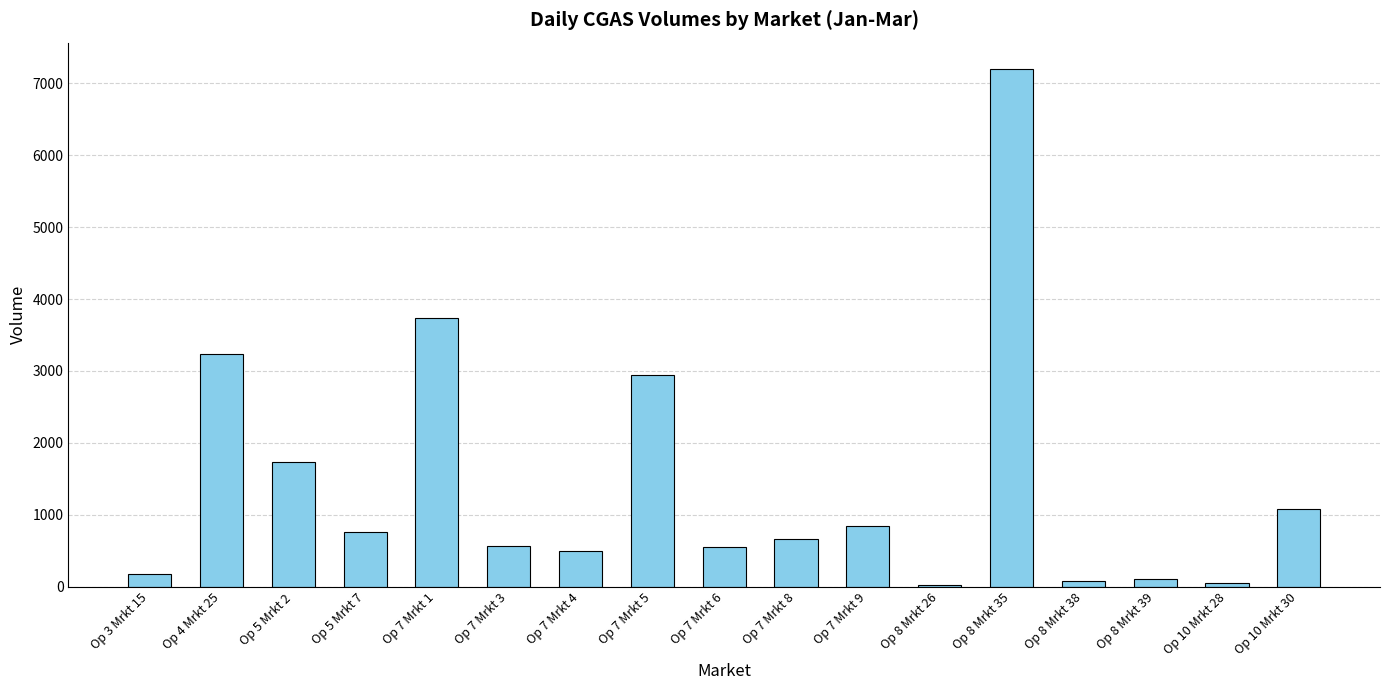

What is the change in value from Op 4 Mrkt 25 to Op 7 Mrkt 6?

-2686